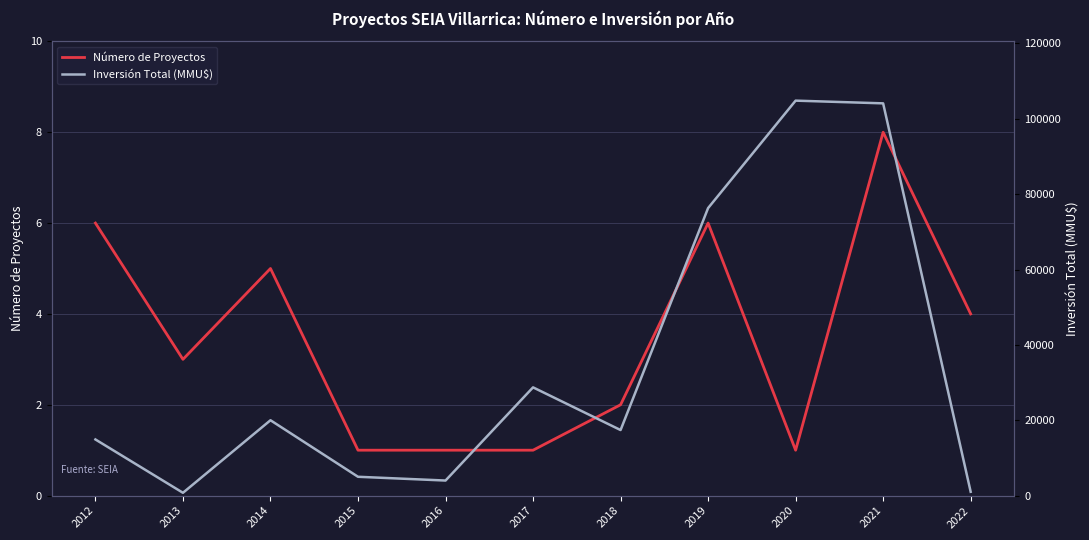

What is the difference between the maximum and minimum values in the Inversión Total (MMU$) series?

104060